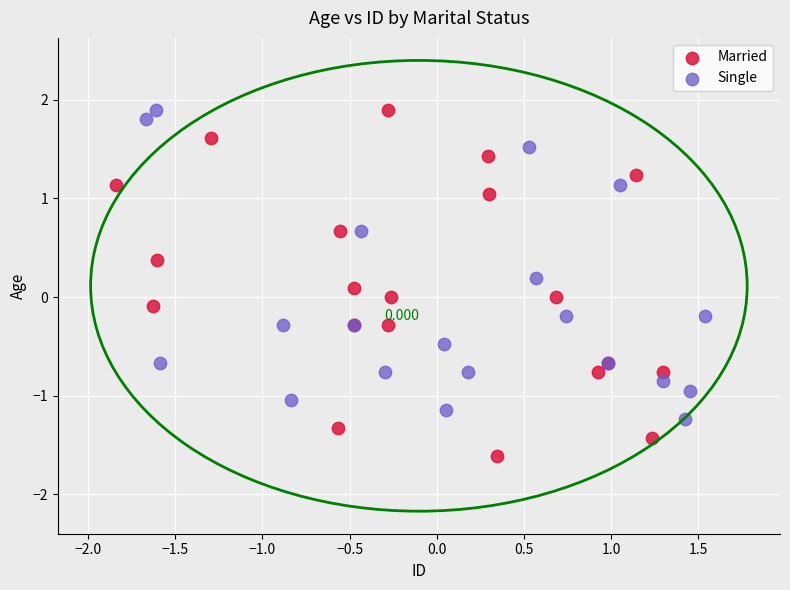

Which series contains the lowest Y value?

Married